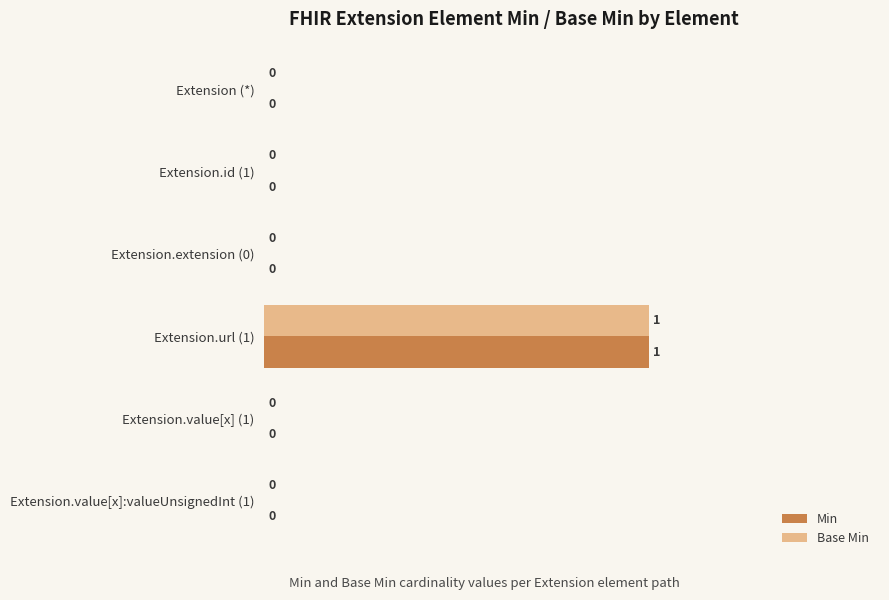

The Min series shows 1 at Extension.url (1). True or false?

True